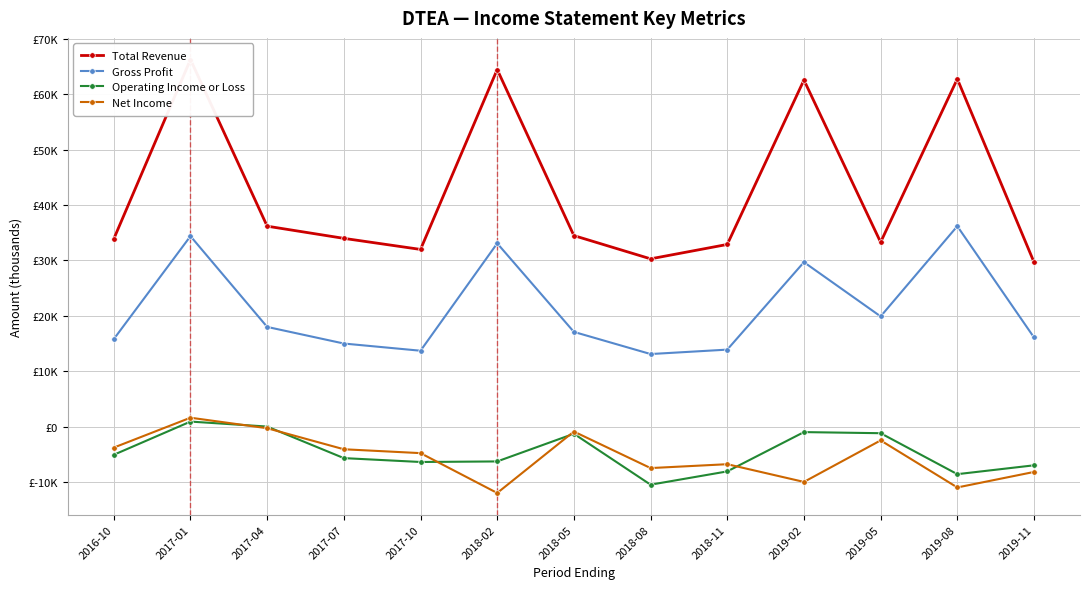

Which series ends up on top after the final intersection of Operating Income or Loss and Net Income?

Operating Income or Loss